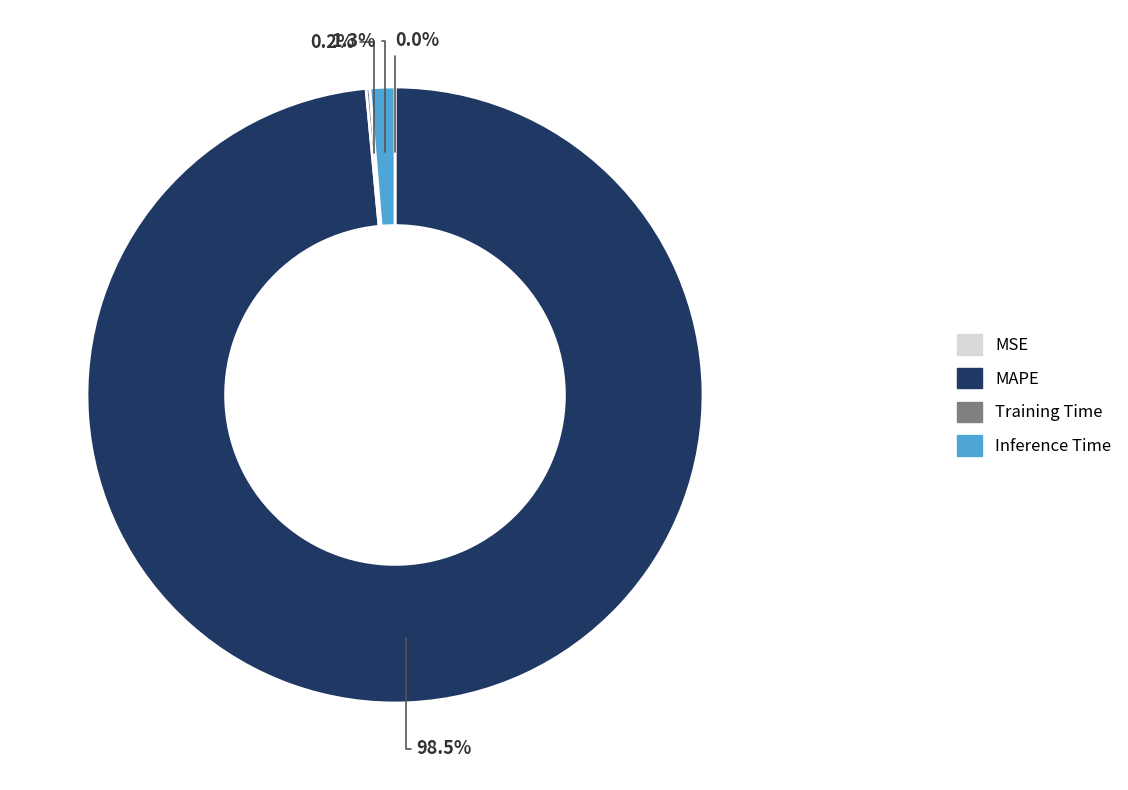

What is the largest slice in the pie chart?

MAPE